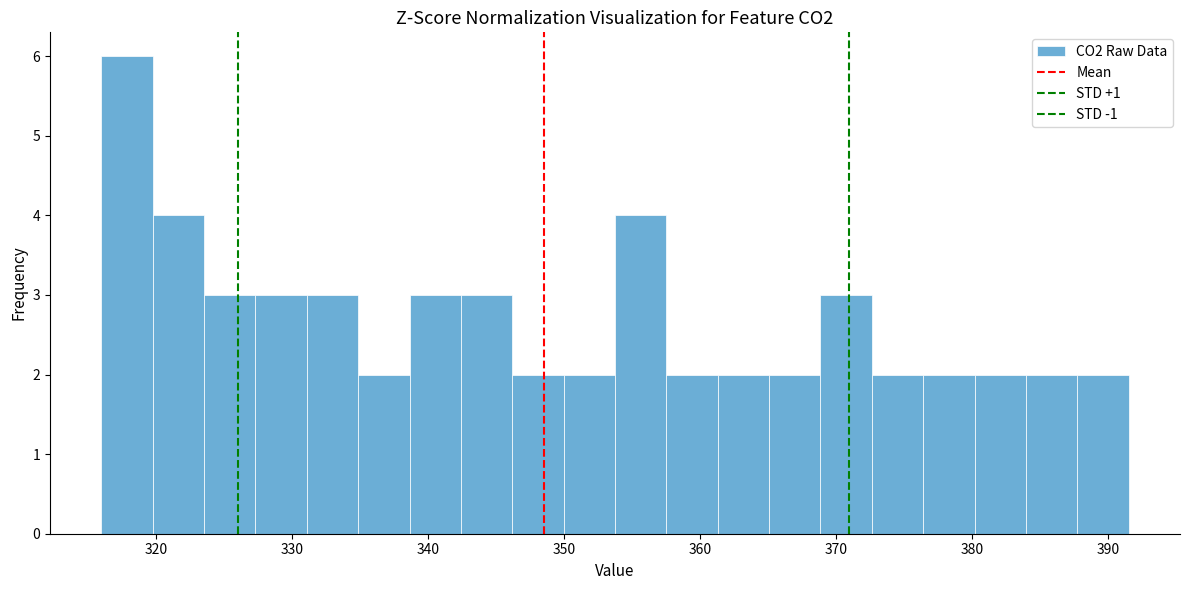

Read against the x-axis, roughly where is the centre of the tallest bar?

318